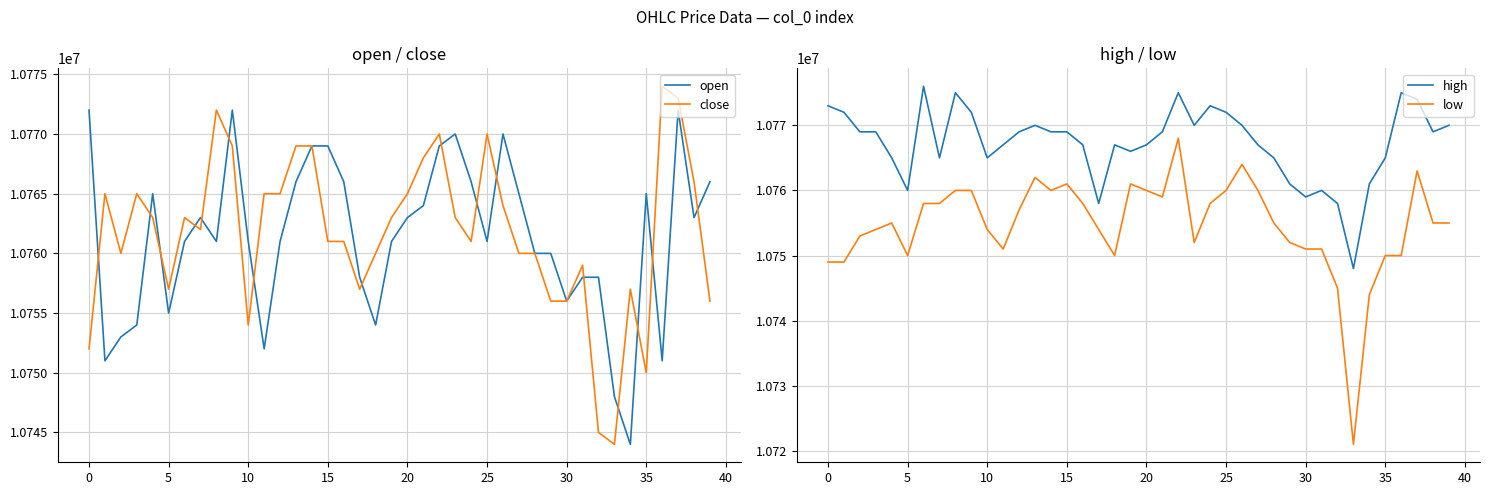

Is it true that high equals 10772000 at 25?

True